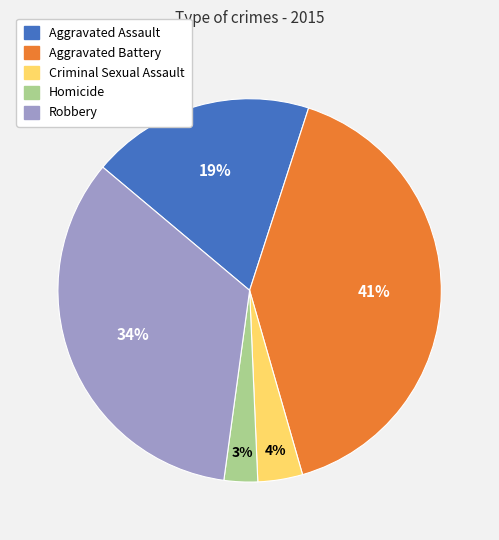

Which slice is the smallest?

Homicide